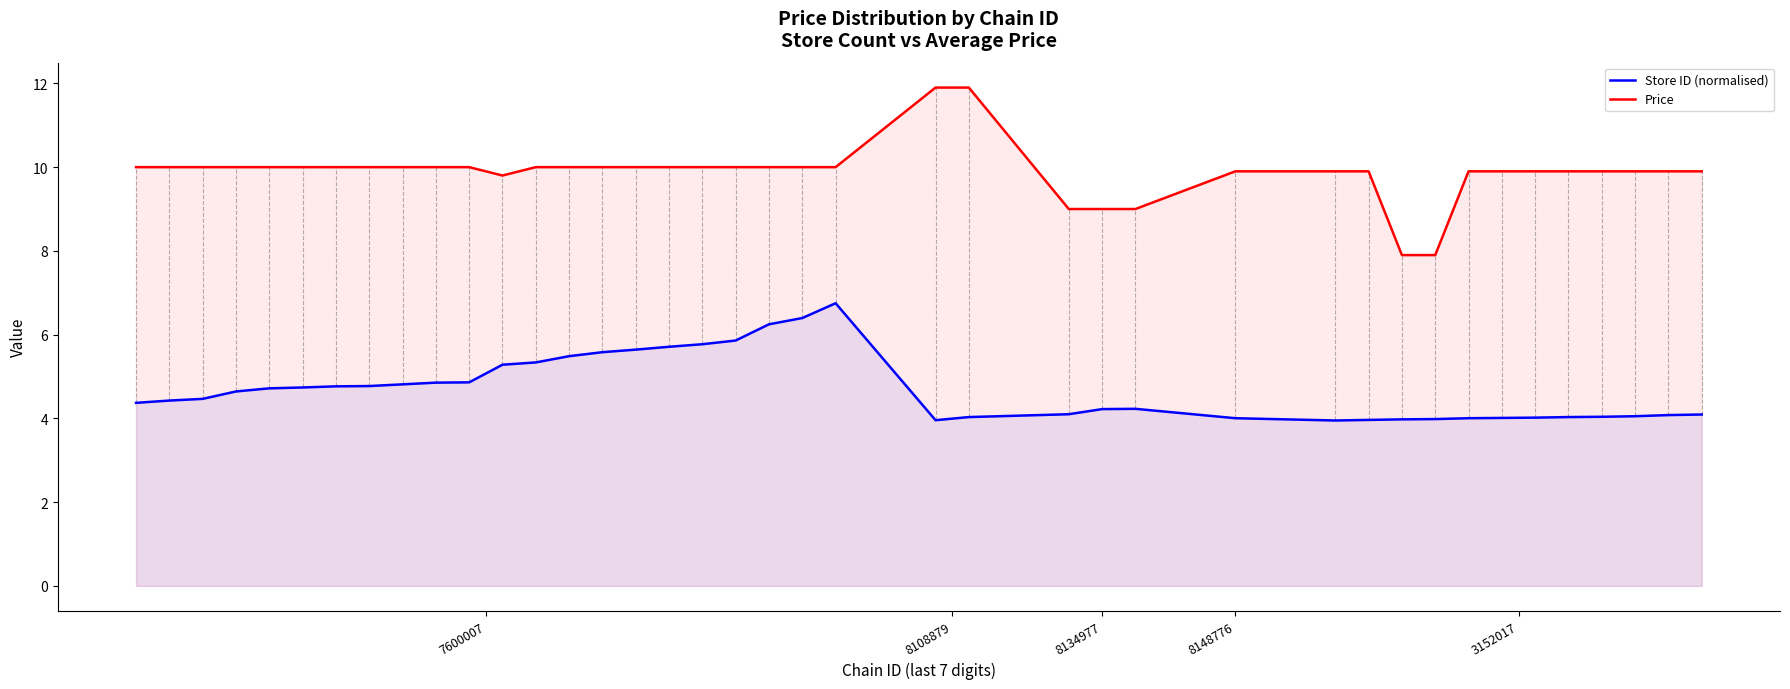

What is the difference between the maximum and minimum values in the Store ID (normalised) series?

2.8